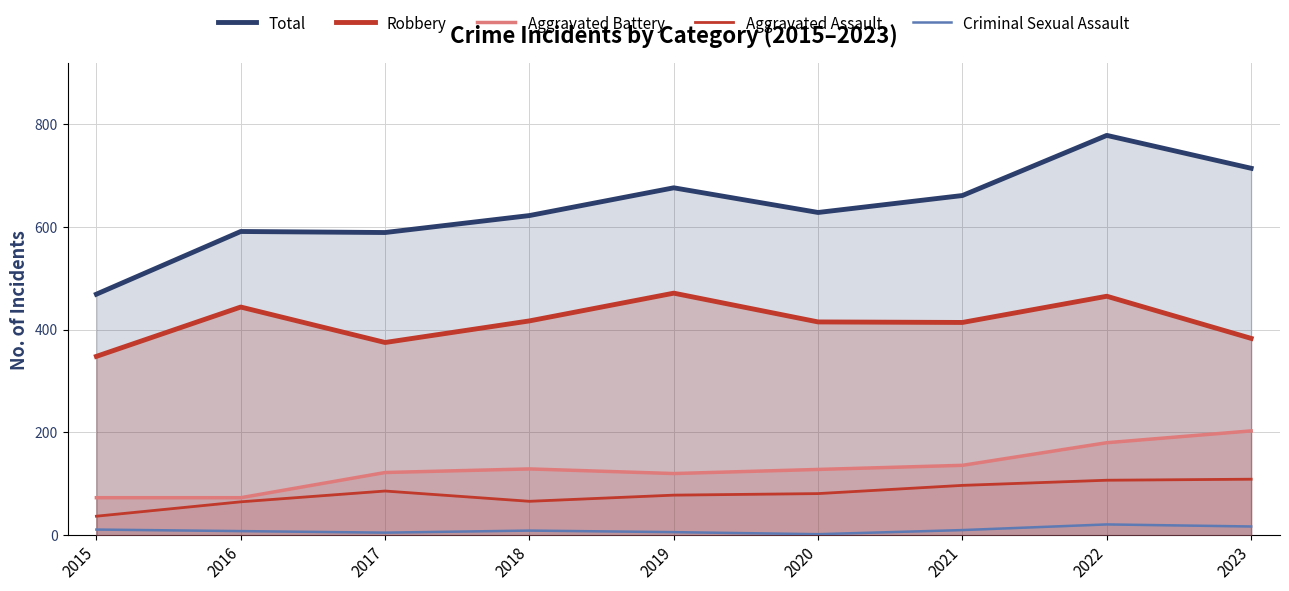

What is the average value of the Total series?

636